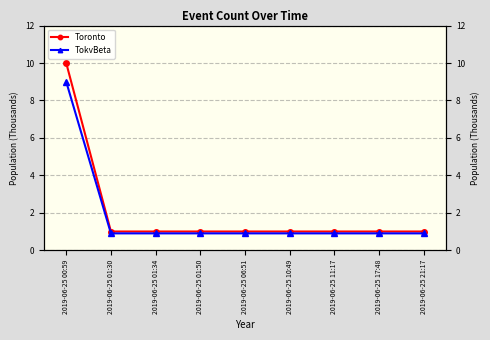

Reading right to left, transcribe all the data shown in this chart.

Toronto: 2019-06-25 21:17=1.0	2019-06-25 17:48=1.0	2019-06-25 11:17=1.0	2019-06-25 10:49=1.0	2019-06-25 06:51=1.0	2019-06-25 01:50=1.0	2019-06-25 01:34=1.0	2019-06-25 01:30=1.0	2019-06-25 00:59=10.0
TokvBeta: 2019-06-25 21:17=0.9	2019-06-25 17:48=0.9	2019-06-25 11:17=0.9	2019-06-25 10:49=0.9	2019-06-25 06:51=0.9	2019-06-25 01:50=0.9	2019-06-25 01:34=0.9	2019-06-25 01:30=0.9	2019-06-25 00:59=9.0